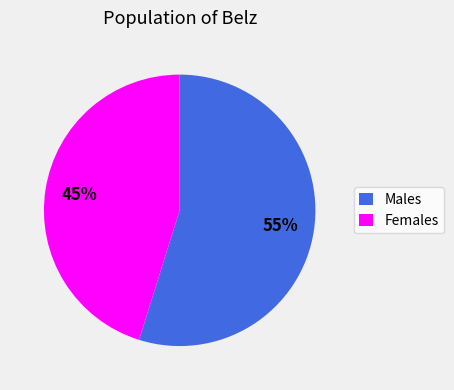

The Males slice represents 43% of the pie. True or false?

False